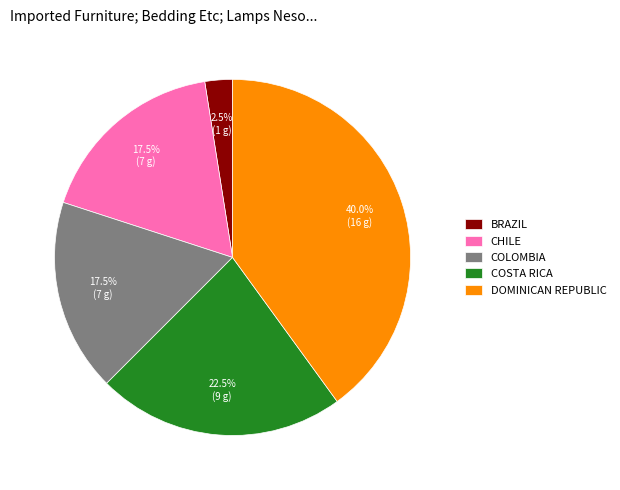

Is there a majority slice in this chart?

No